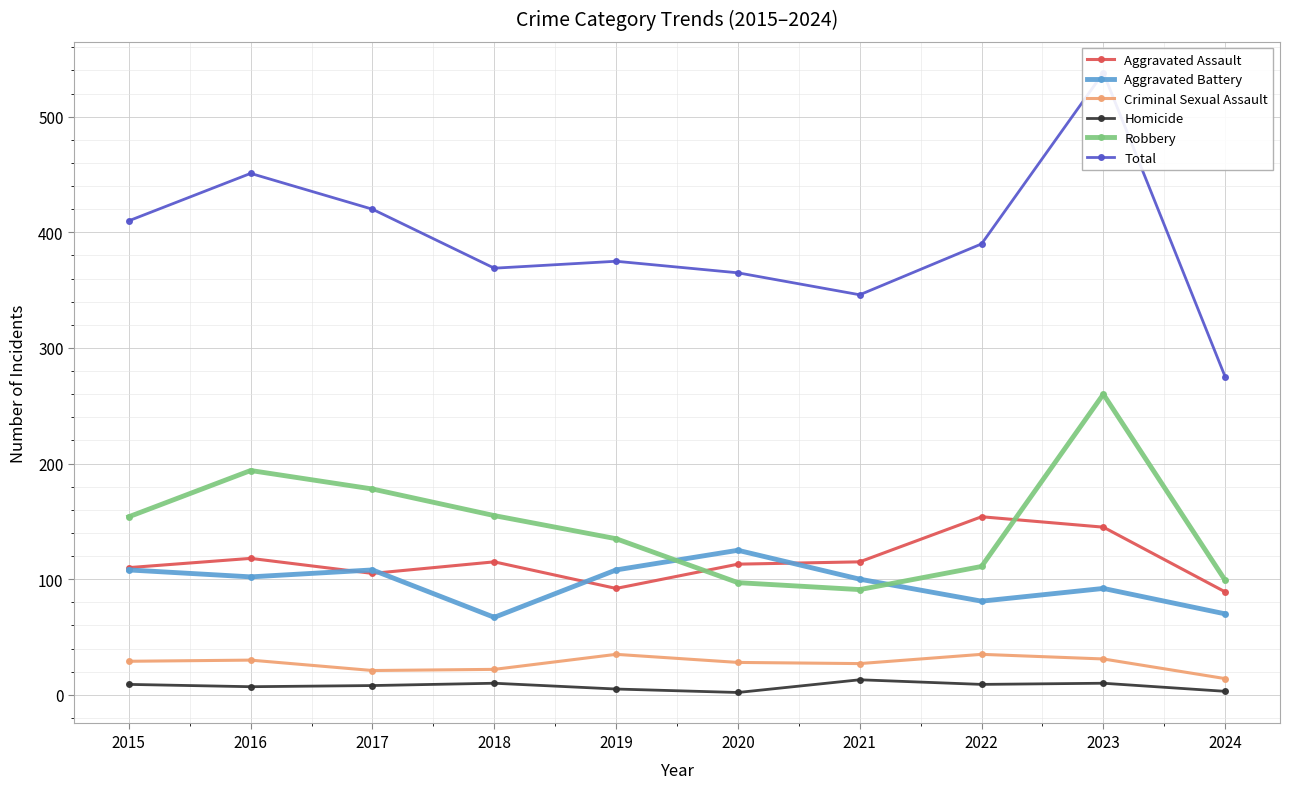

The Total series shows 369 at 2018. True or false?

True